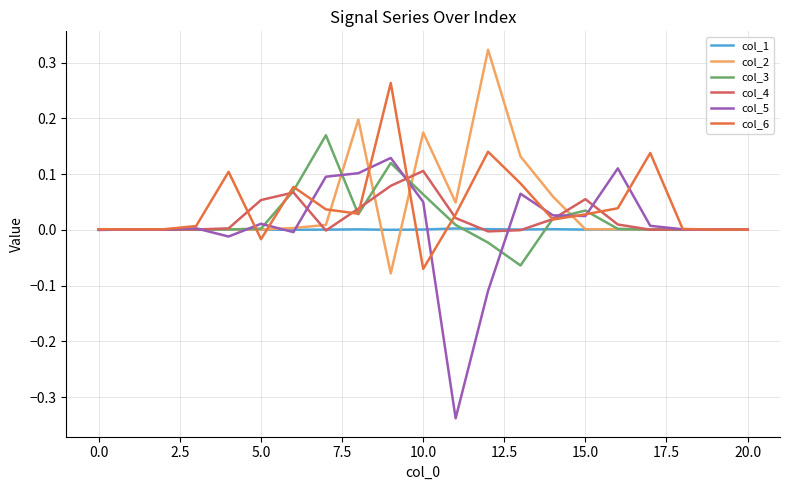

Which series has the largest range (max minus min)?

col_5